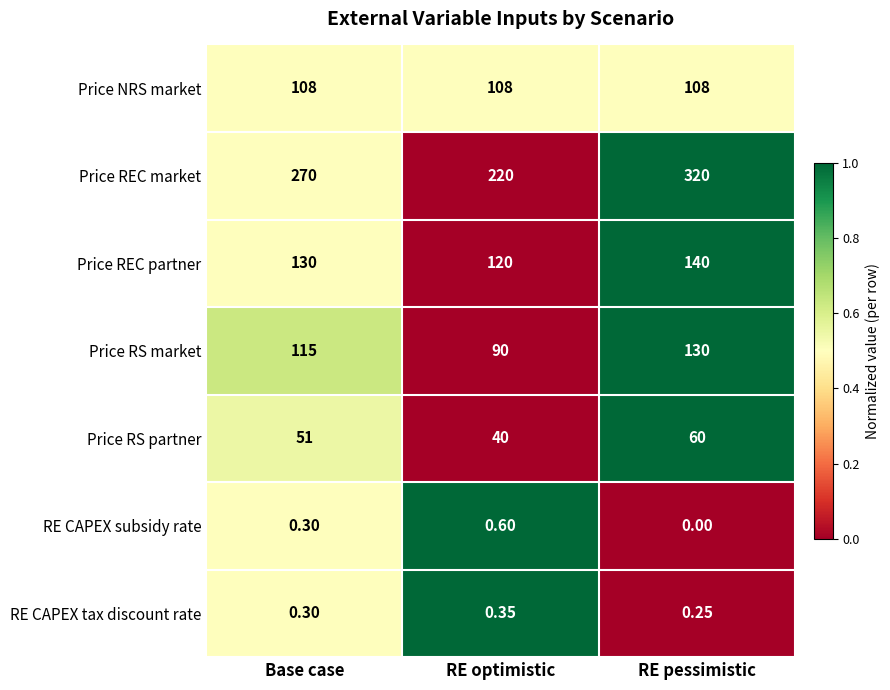

Between RE optimistic and RE pessimistic, which series saw the biggest shift?

Price REC market